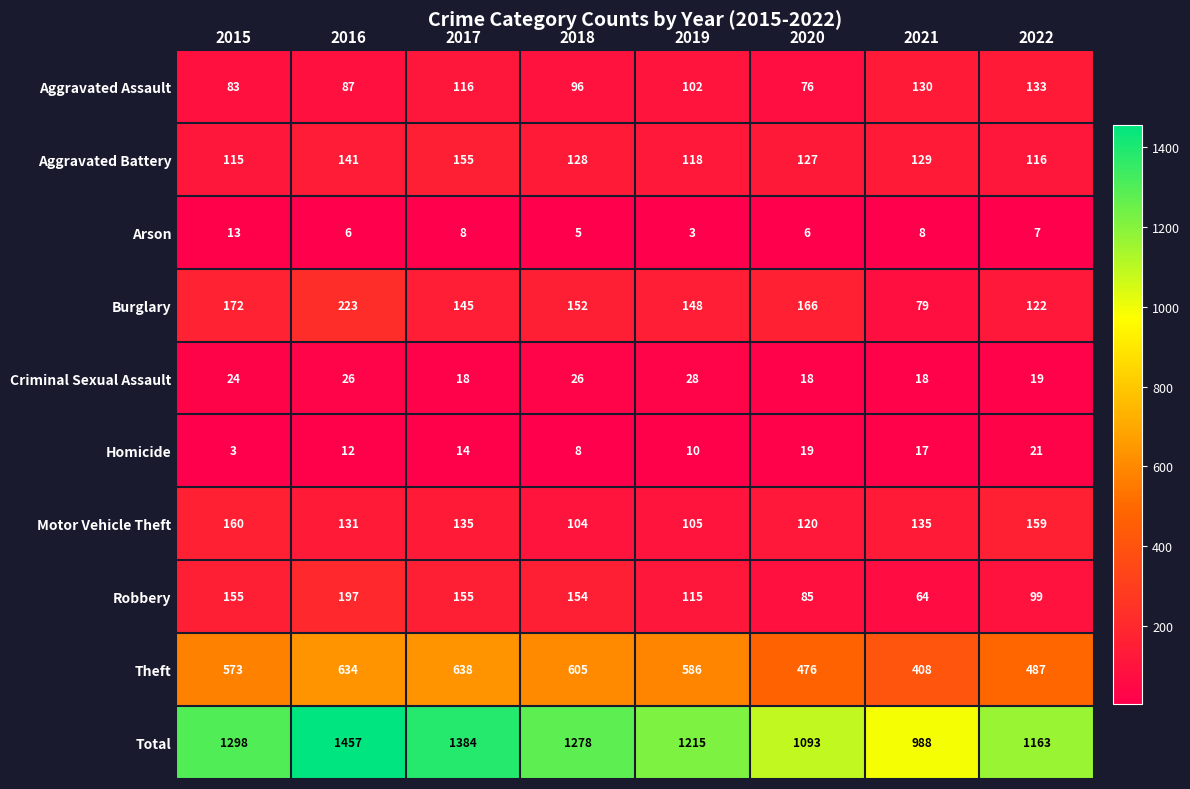

Count the number of categories in the chart.

8